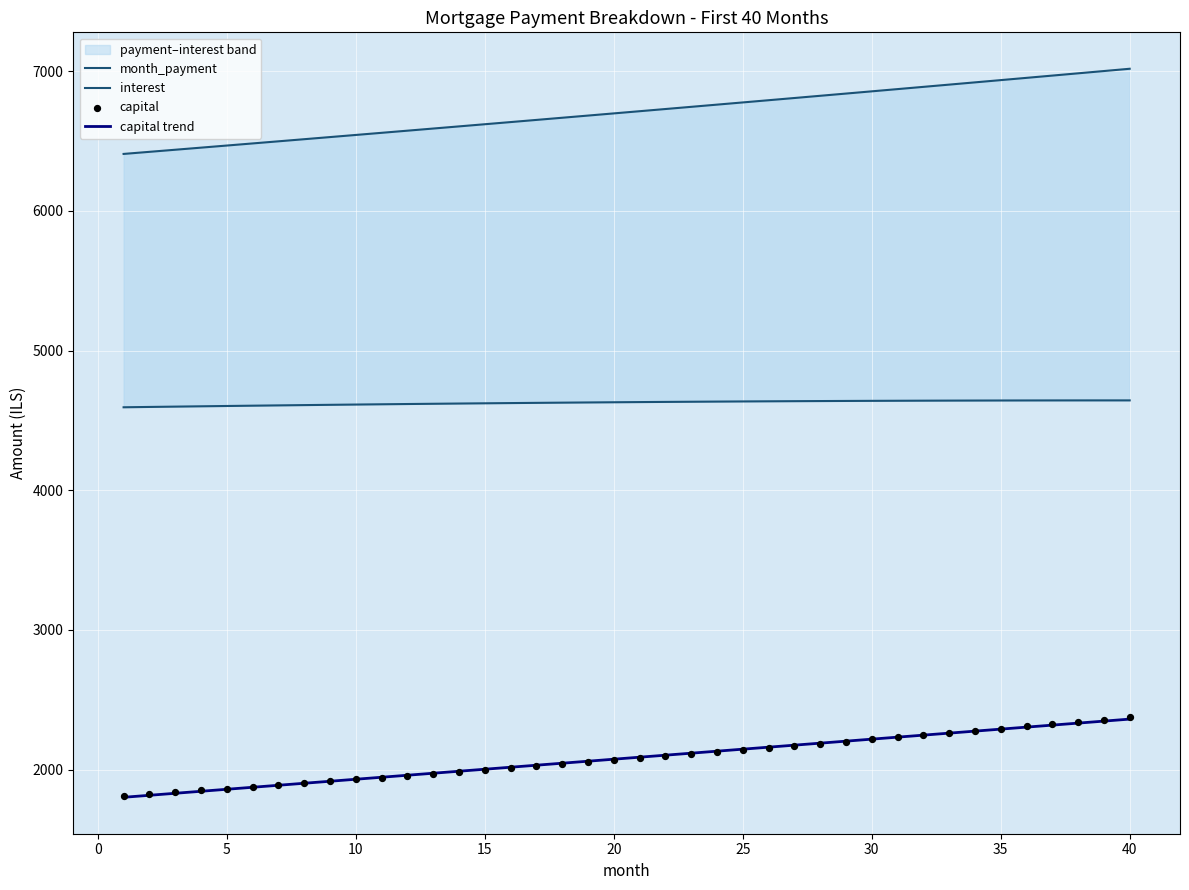

Which series has the largest total across all categories?

month_payment